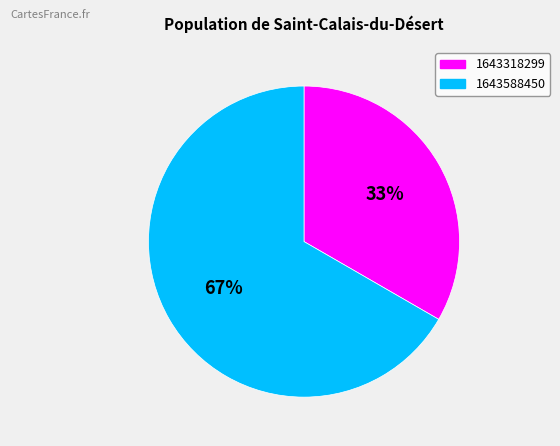

How many slices are in this pie chart?

2